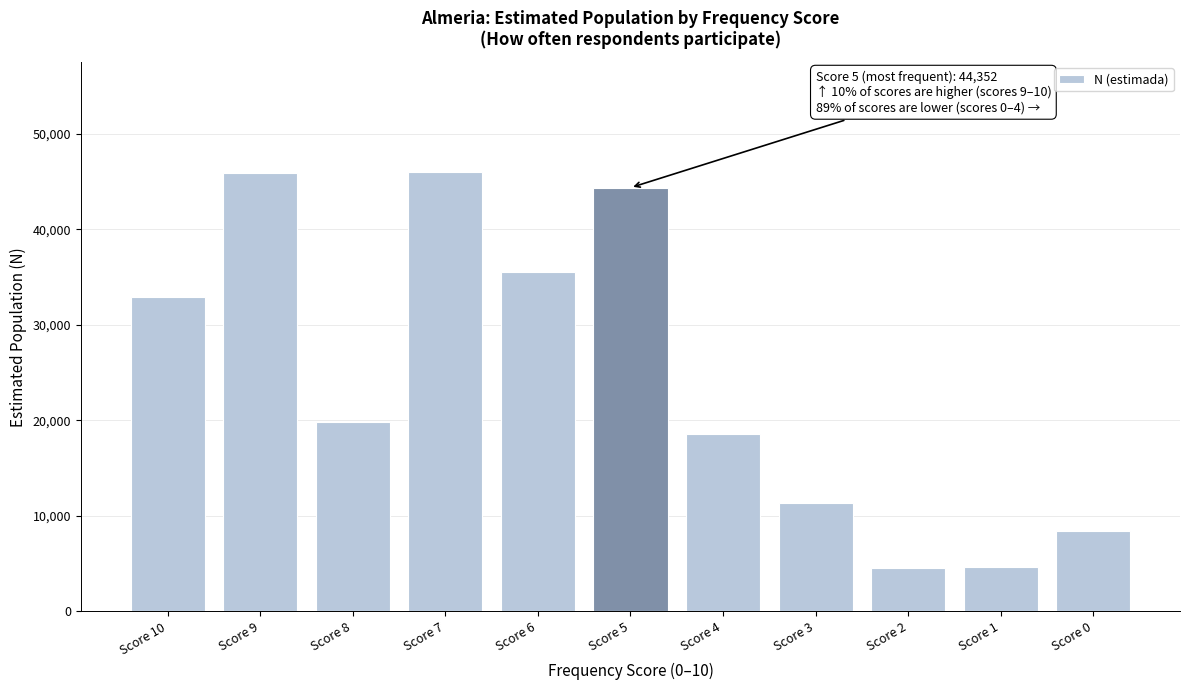

Which has a higher value, Score 3 or Score 7?

Score 7